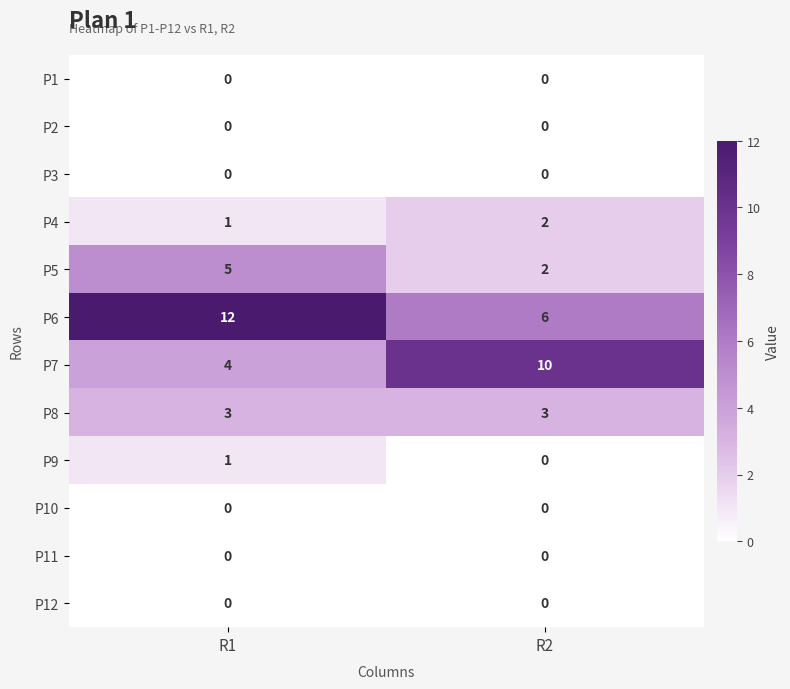

List the labels in order of P4 value, largest first.

R2, R1